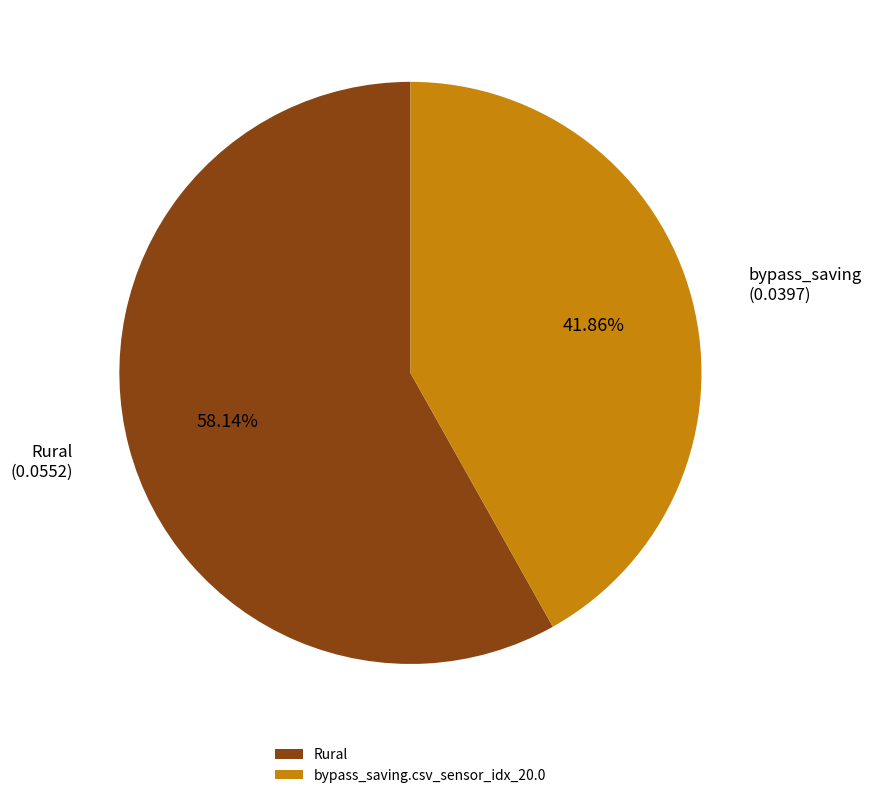

To the nearest percent, what percentage of the pie is Rural?

58%